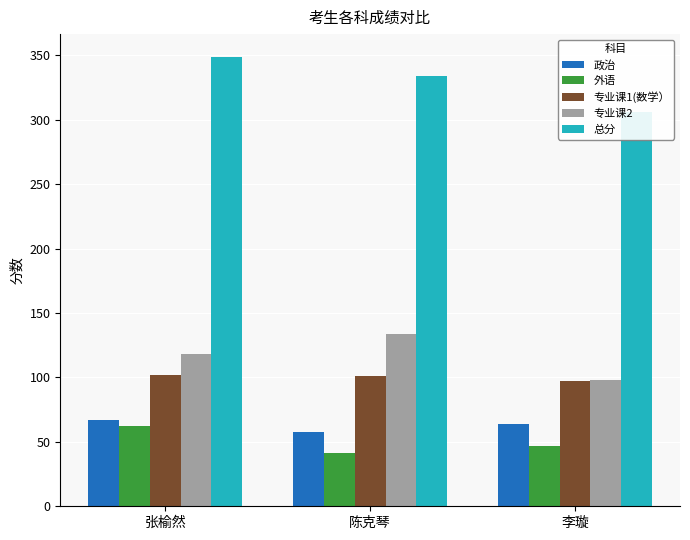

At which label does 外语 first exceed 47?

张榆然